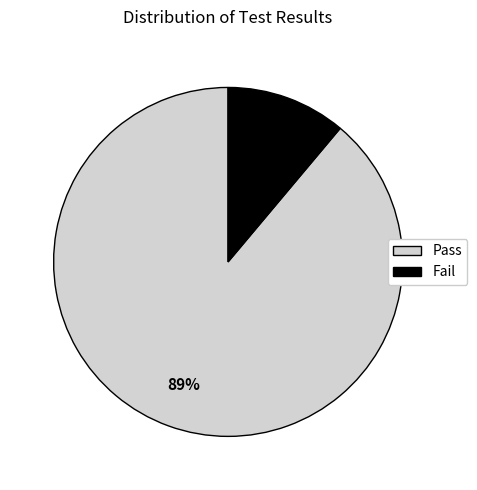

Which slice is the smallest?

Fail